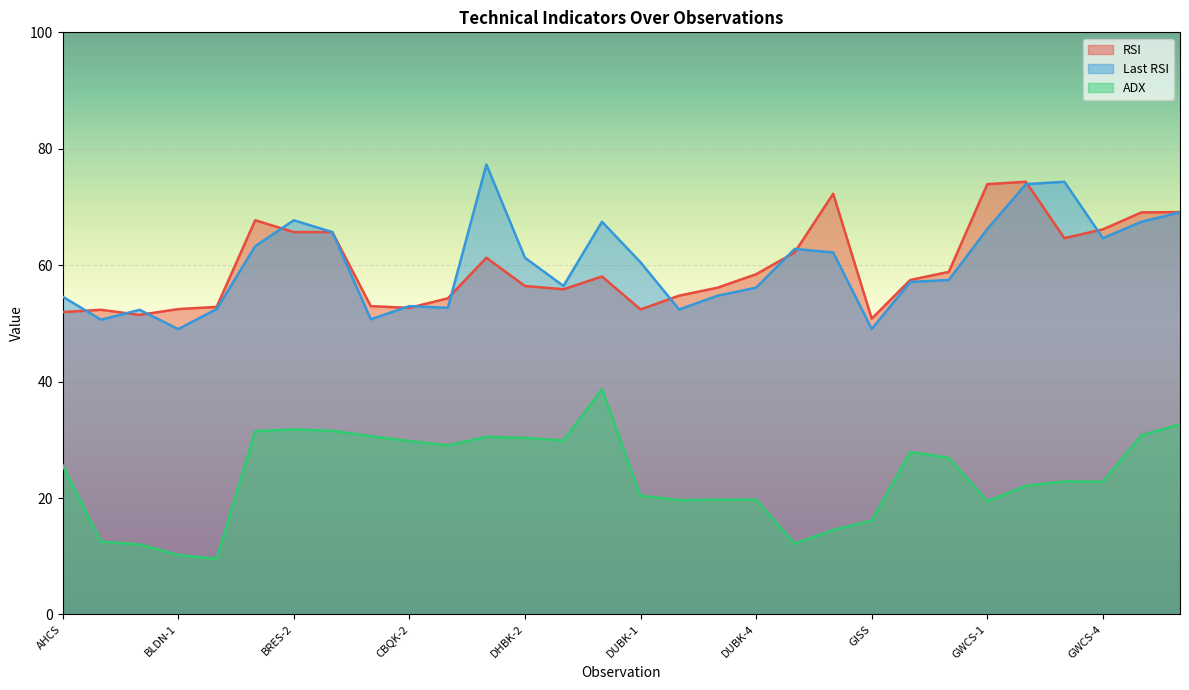

At which category does the chart reach its peak across all series?

DHBK-1